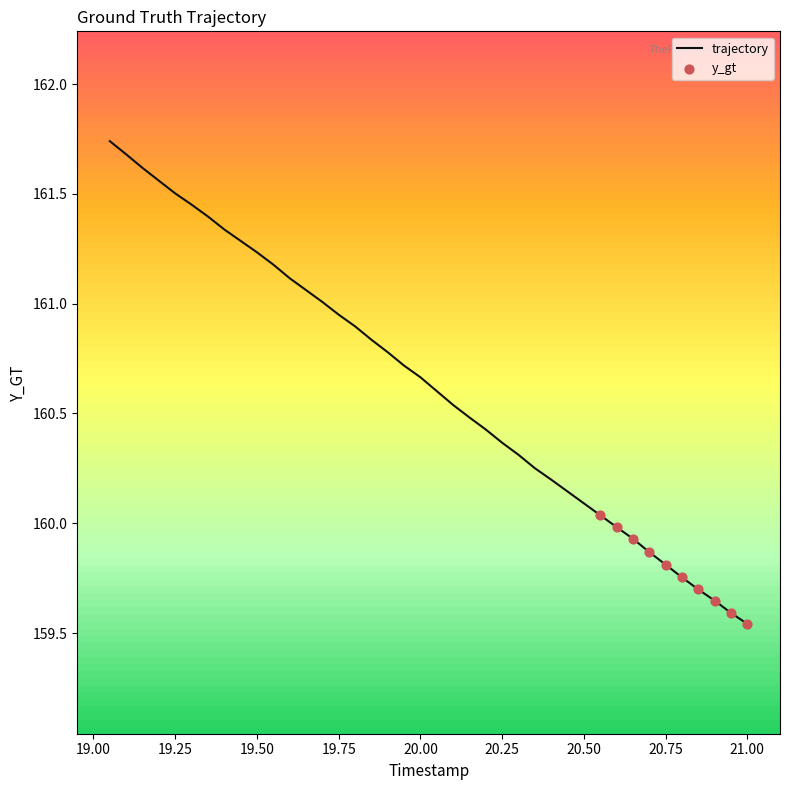

How many lines are shown in the chart?

1